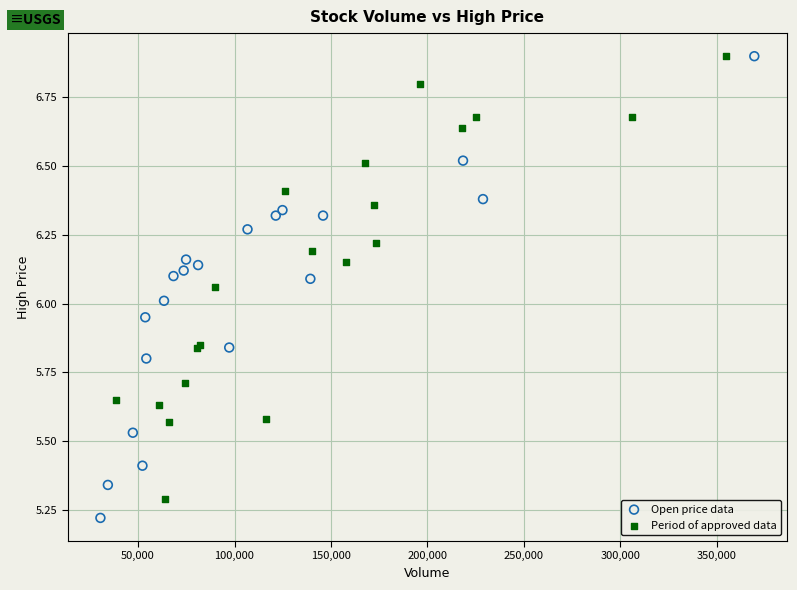

Which series reaches the minimum Y coordinate?

Open price data